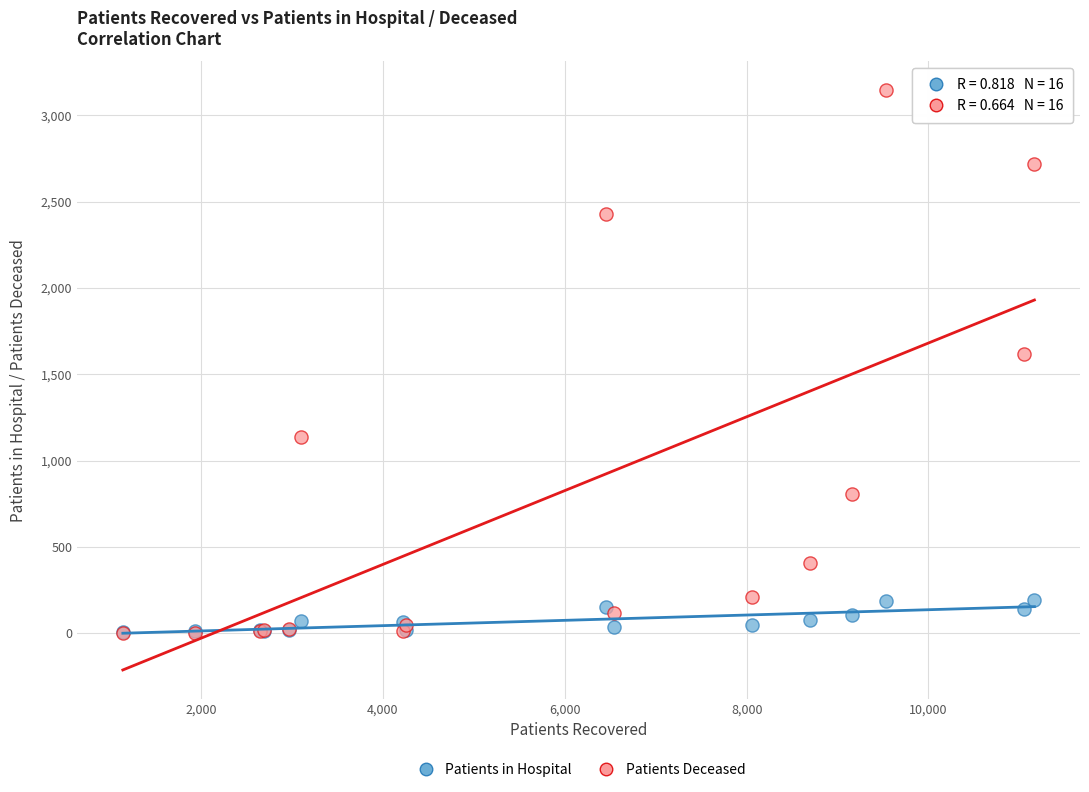

What are all the series names shown in the legend?

Patients in Hospital, Patients Deceased